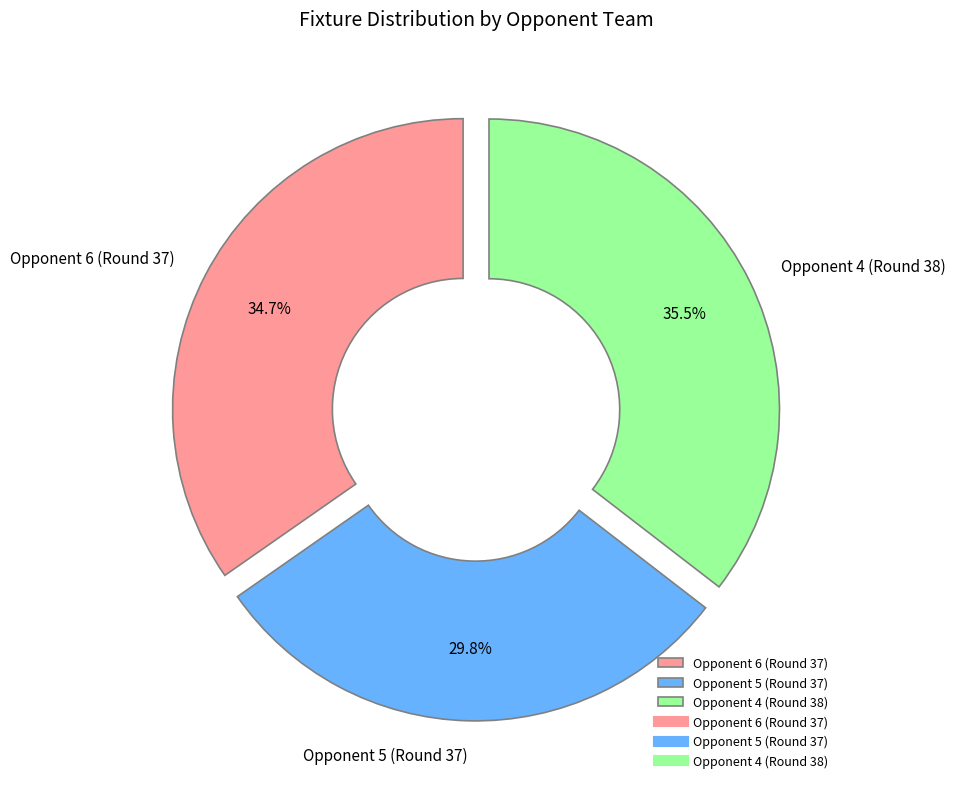

What is the total percentage of Opponent 5 (Round 37) and Opponent 6 (Round 37)?

64.5%